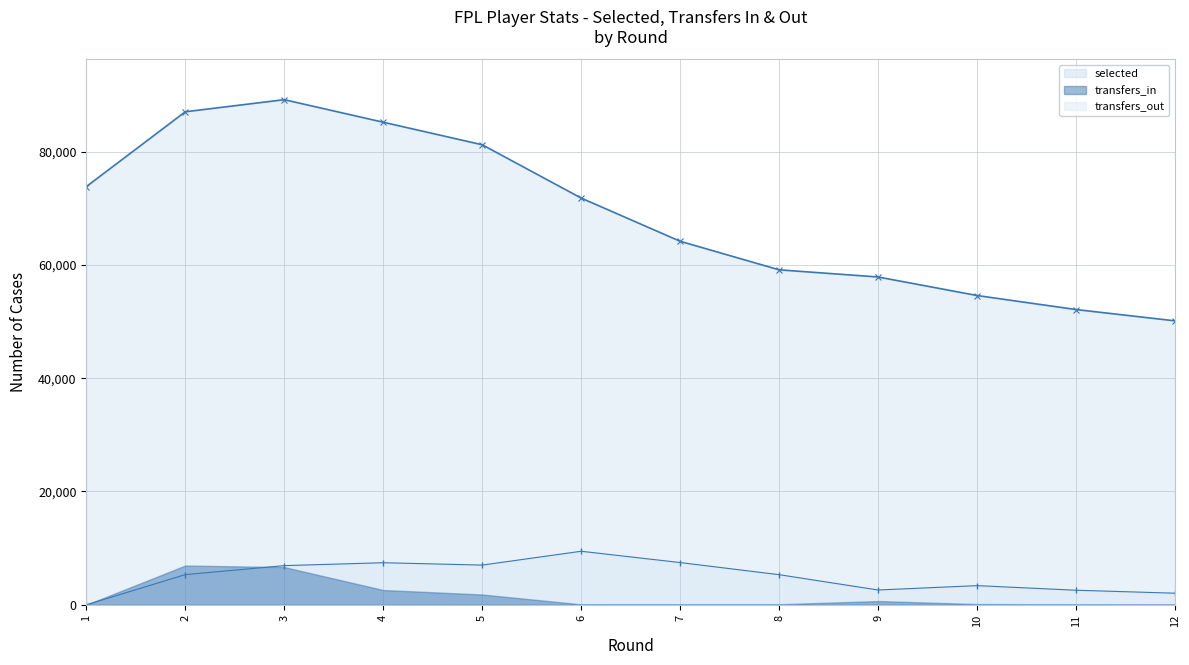

At which category does transfers_out reach its first local peak?

4